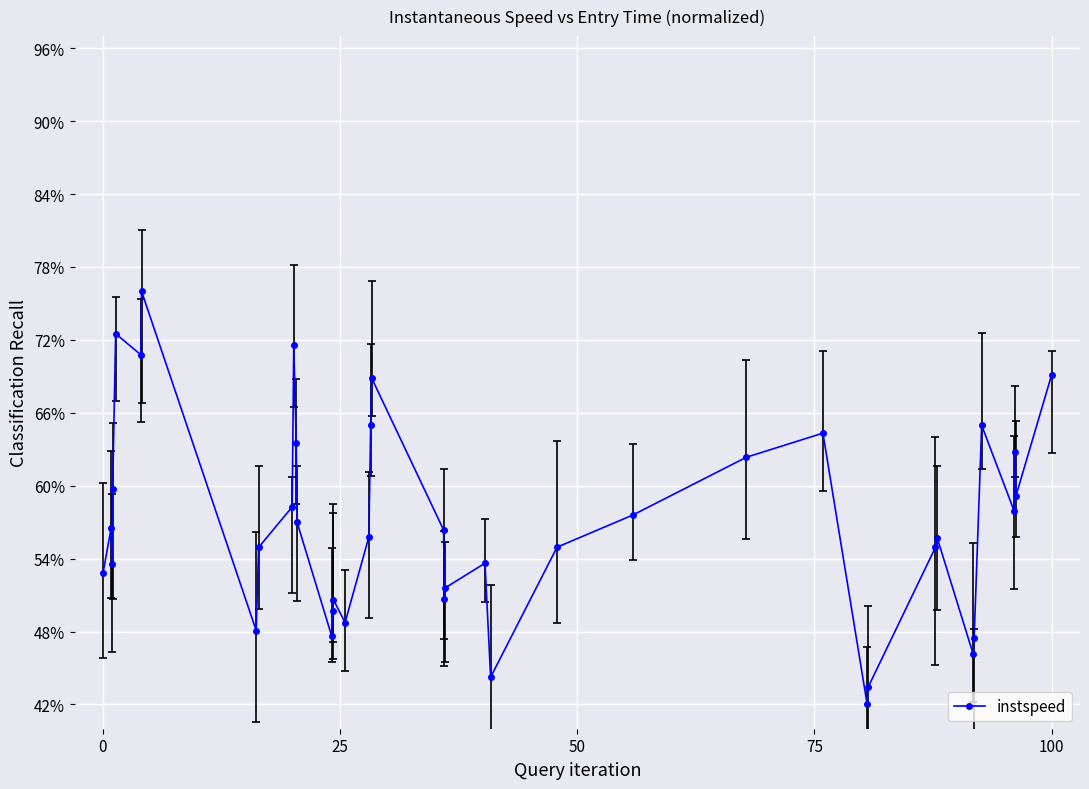

What is the difference between the second highest and minimum values?

0.3